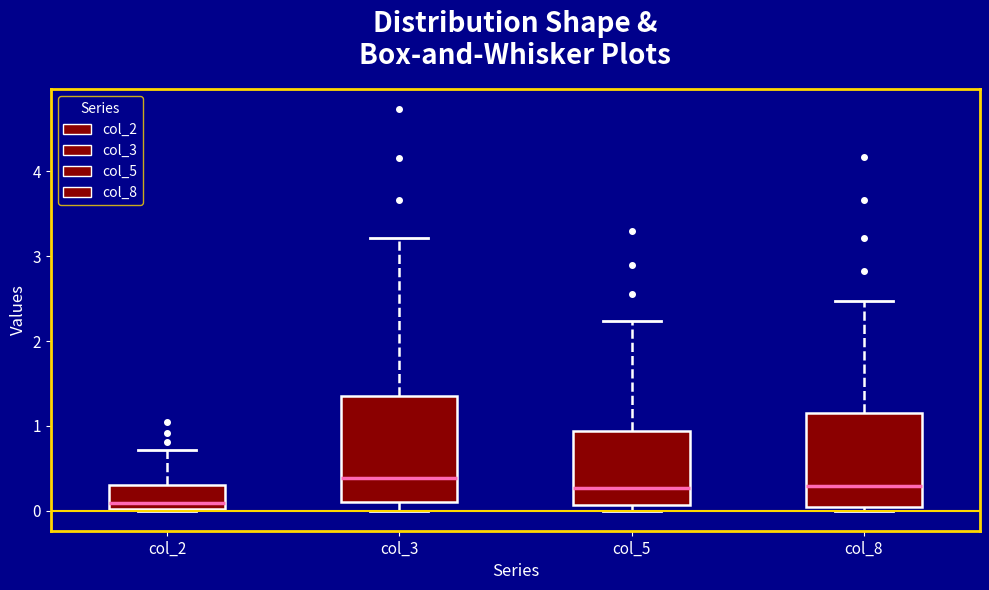

Which box is the tallest, from its lower edge to its upper edge?

col_3